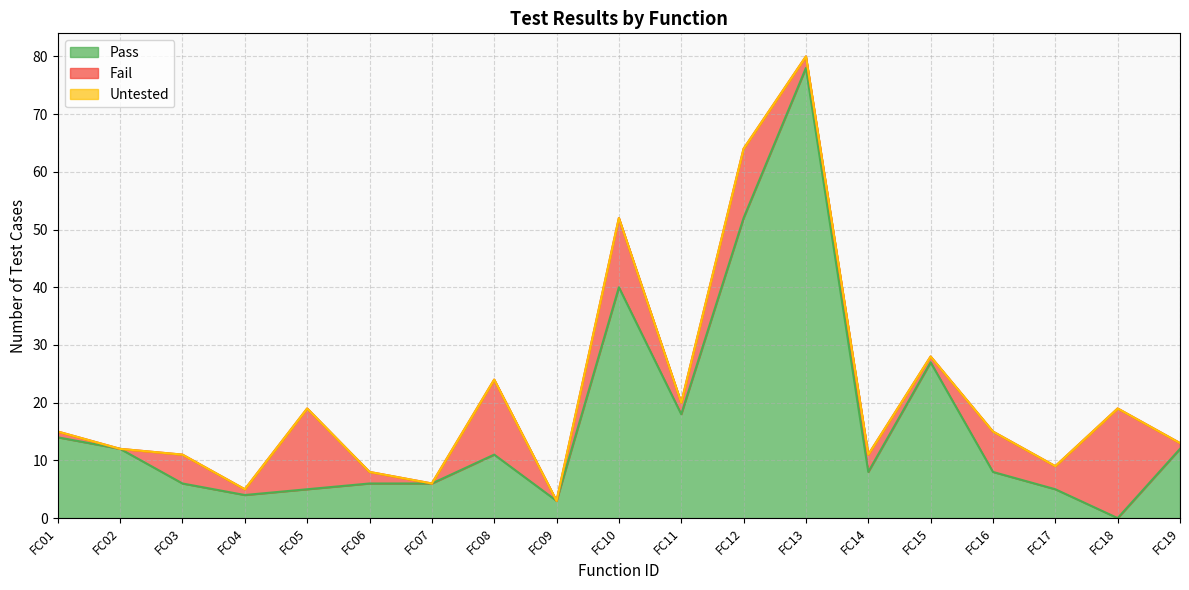

True or false: Fail and Untested intersect in this chart.

False